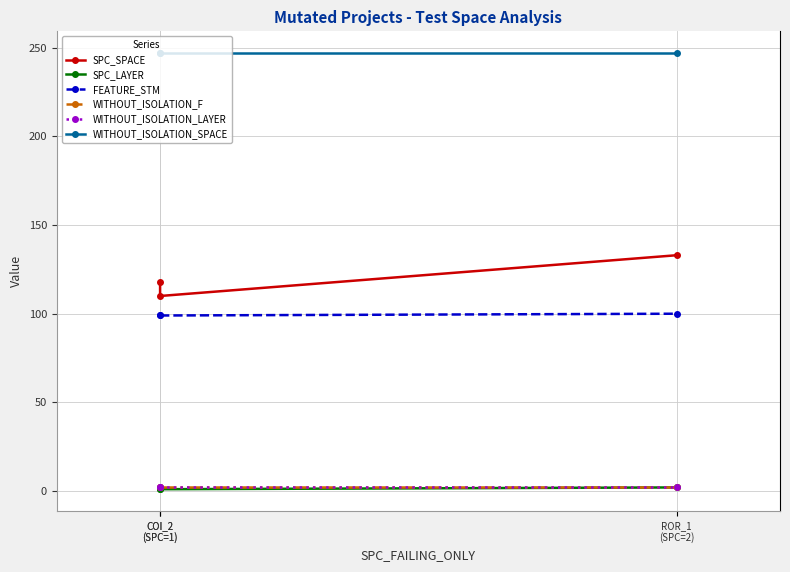

Read the WITHOUT_ISOLATION_LAYER value at COI_2
(SPC=1).

2